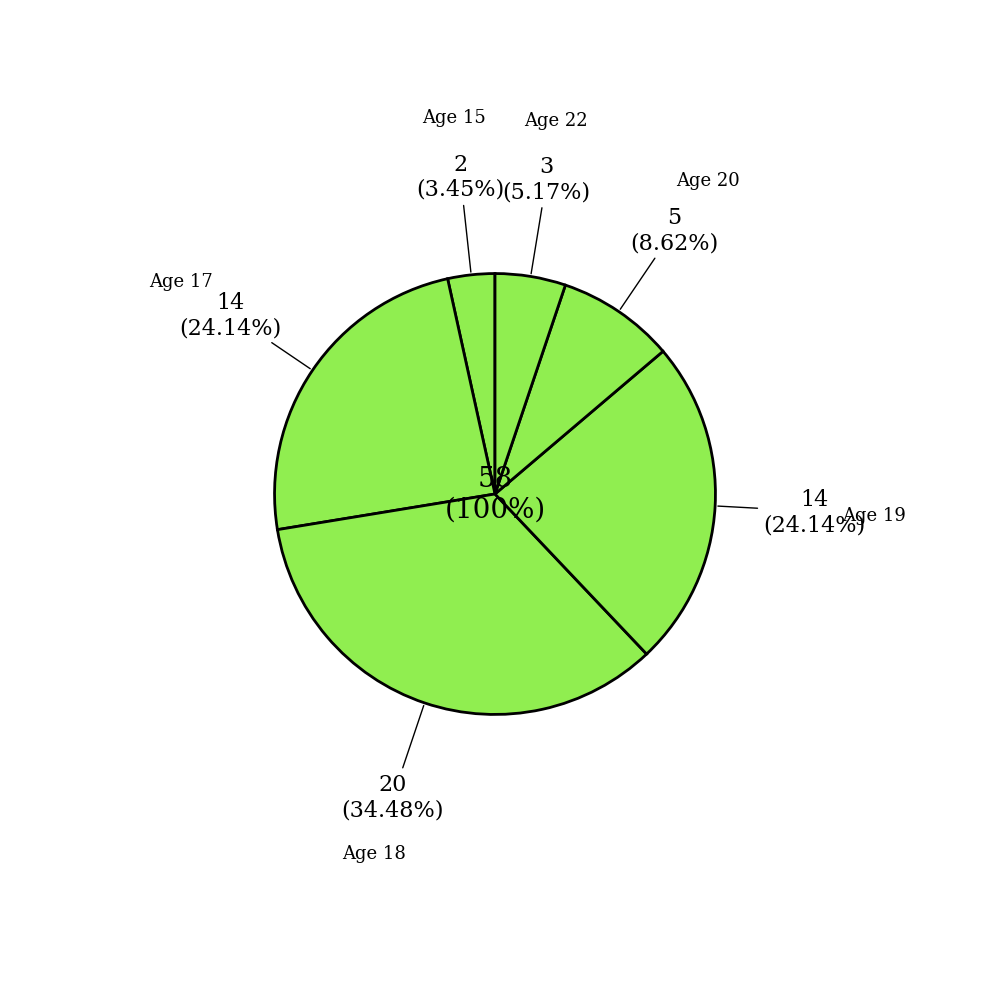

Count the number of slices in the pie.

4